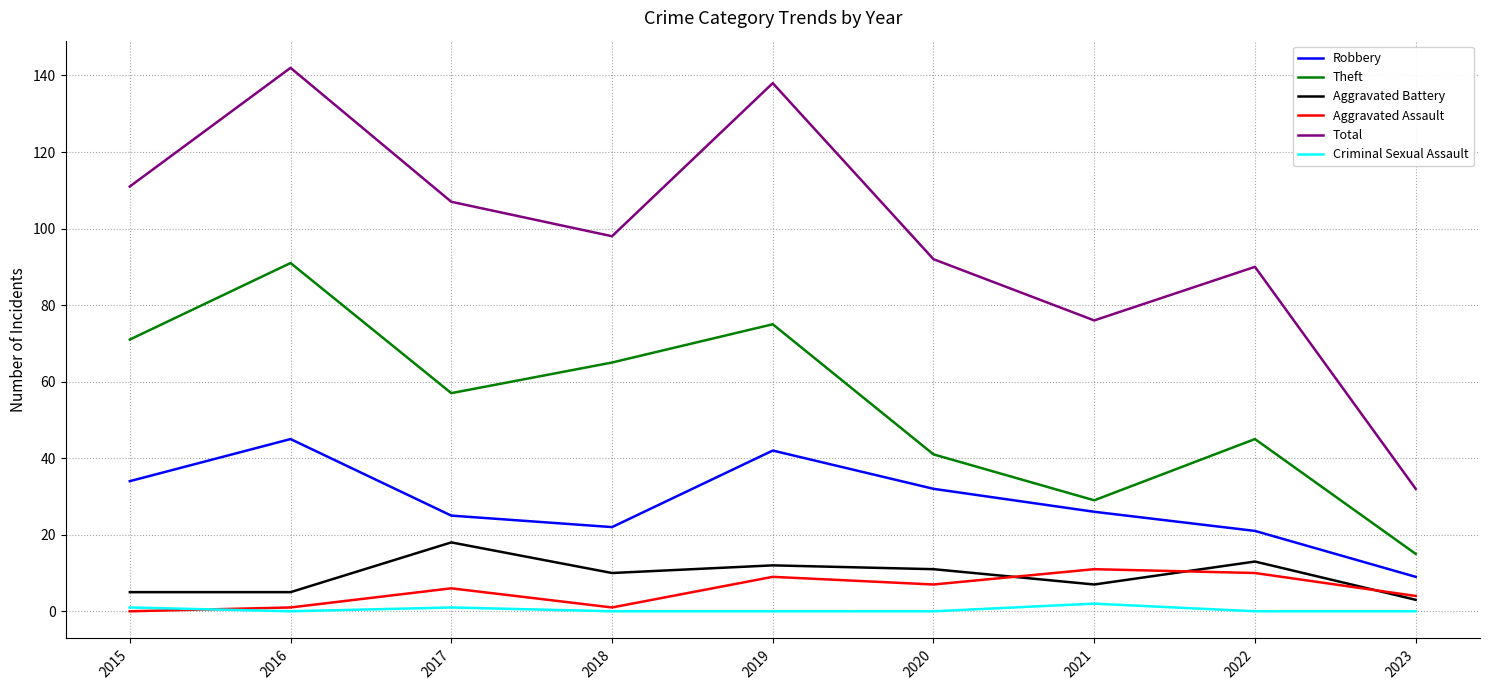

What is the approximate value of Theft at 2021, to the nearest 5?

30